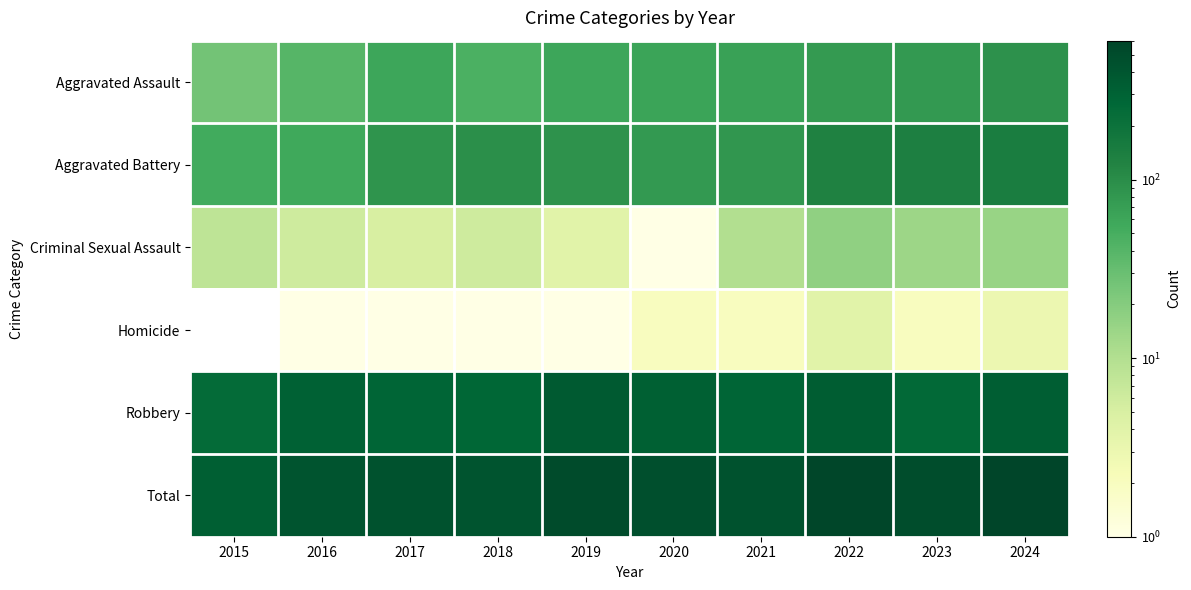

Which label corresponds to the largest value in the chart?

2024